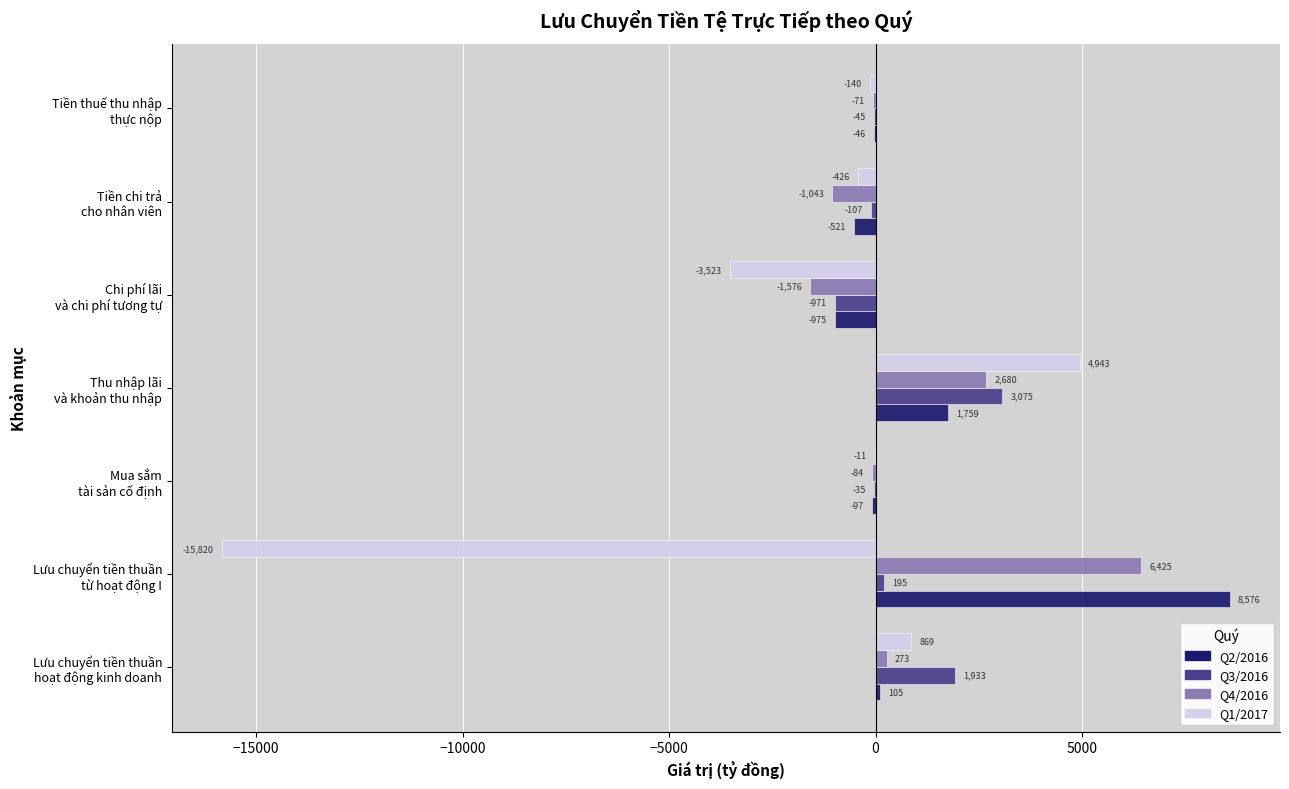

What is the sum of all Q2/2016 values?

8801